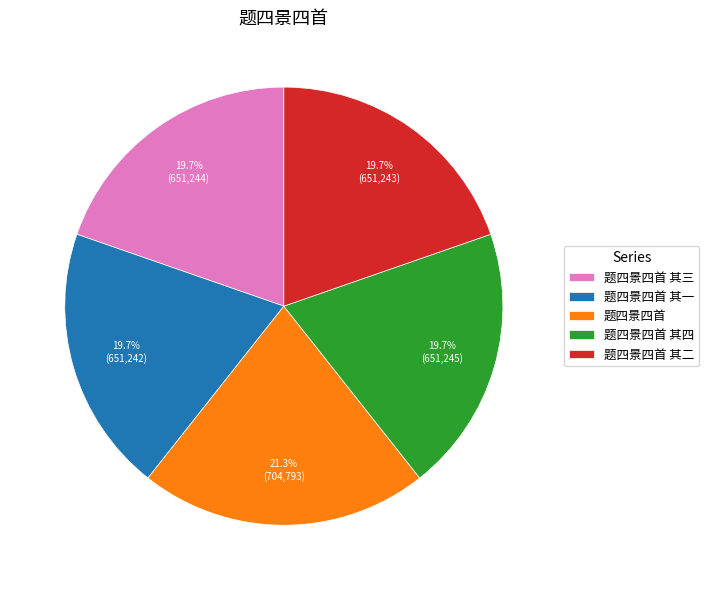

How many slices are in this pie chart?

5